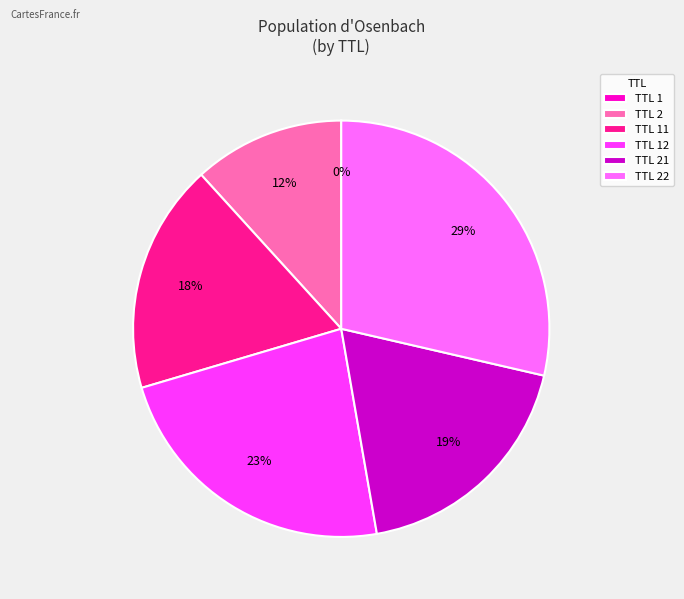

True or false: TTL 21 accounts for 19% of the total.

True